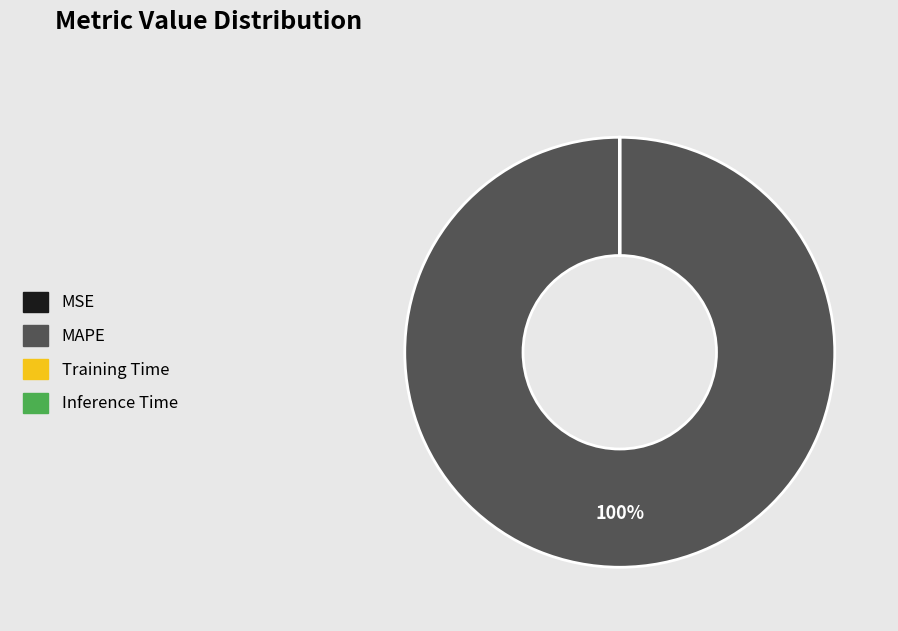

The MAPE slice represents 100% of the pie. True or false?

True